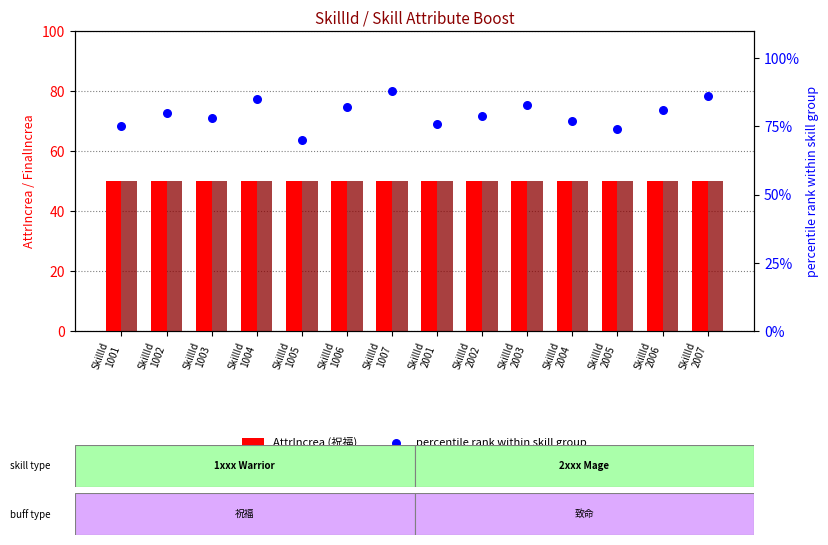

At how many categories does at least one series exceed 61?

14